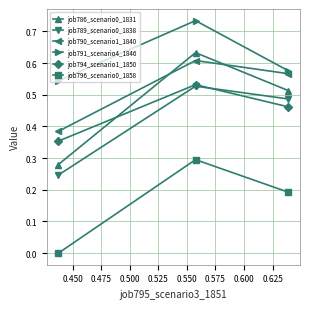

What are all the series names shown in the legend?

job786_scenario0_1831, job789_scenario0_1838, job790_scenario1_1840, job791_scenario4_1846, job794_scenario1_1850, job796_scenario0_1858